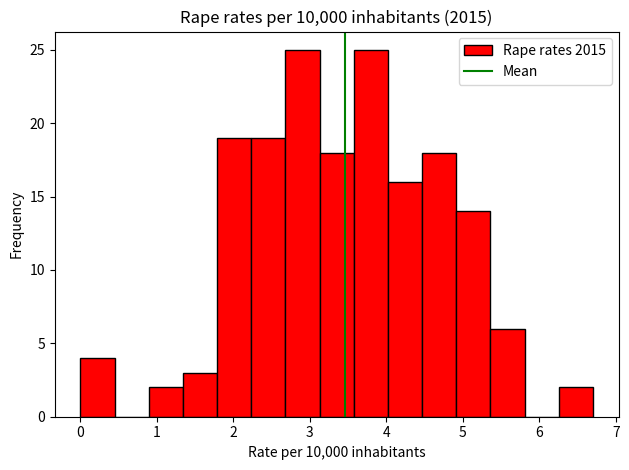

What is the height of the bar covering 1.8 to 2.2 on the x-axis? Neither the bar edges nor the heights are printed on the chart, so give them approximately, as read against the axes.

19